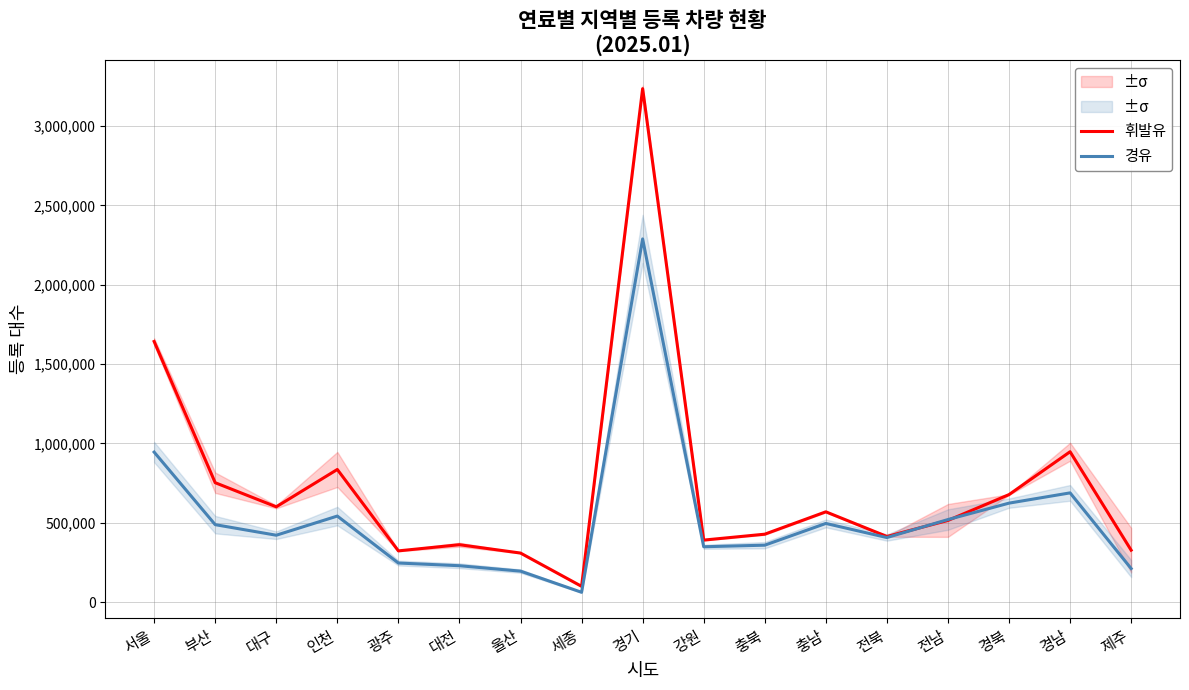

What is the minimum value for 경유?

62128